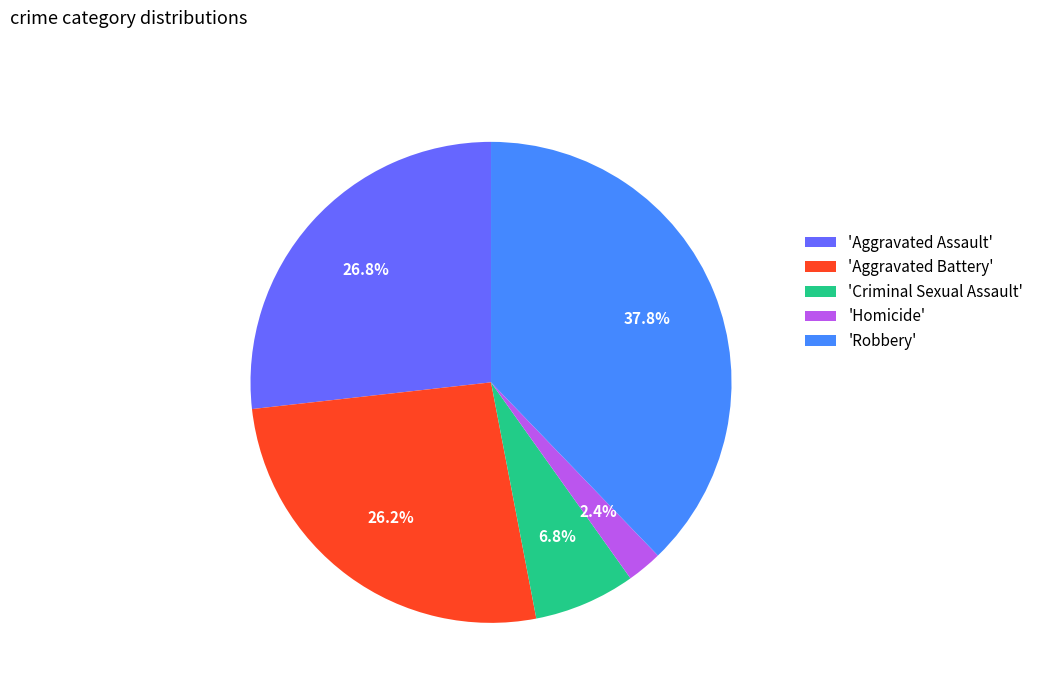

Between 'Homicide' and 'Robbery', which is larger?

'Robbery'